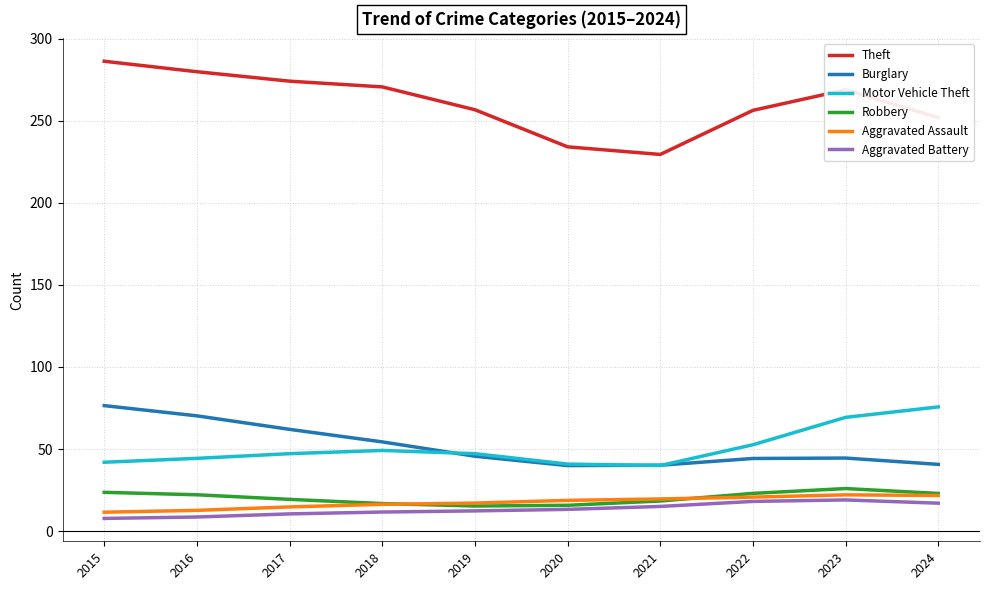

What is the minimum value for Aggravated Battery?

7.7